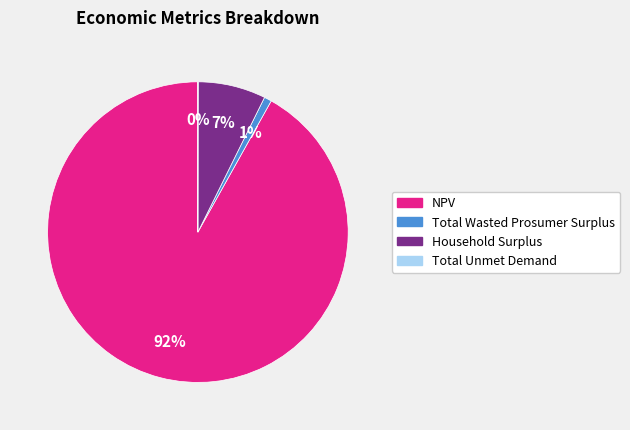

Which slice is the largest?

NPV